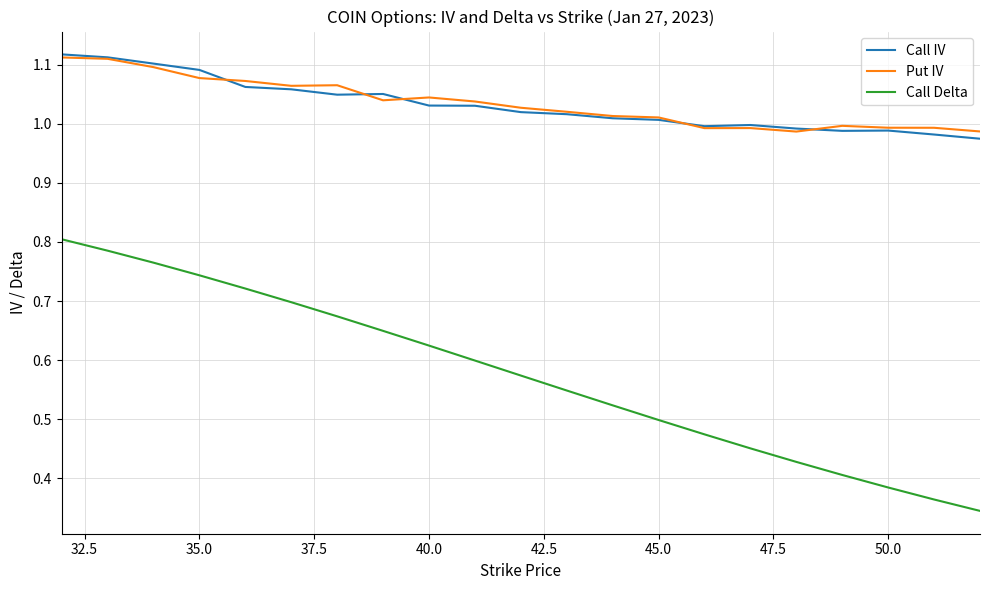

True or false: Call Delta and Put IV intersect in this chart.

False